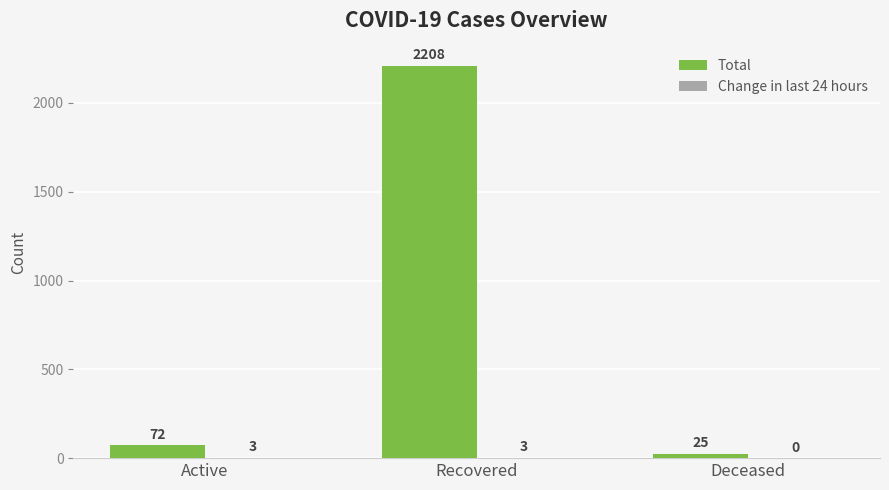

Are the bars horizontal?

No